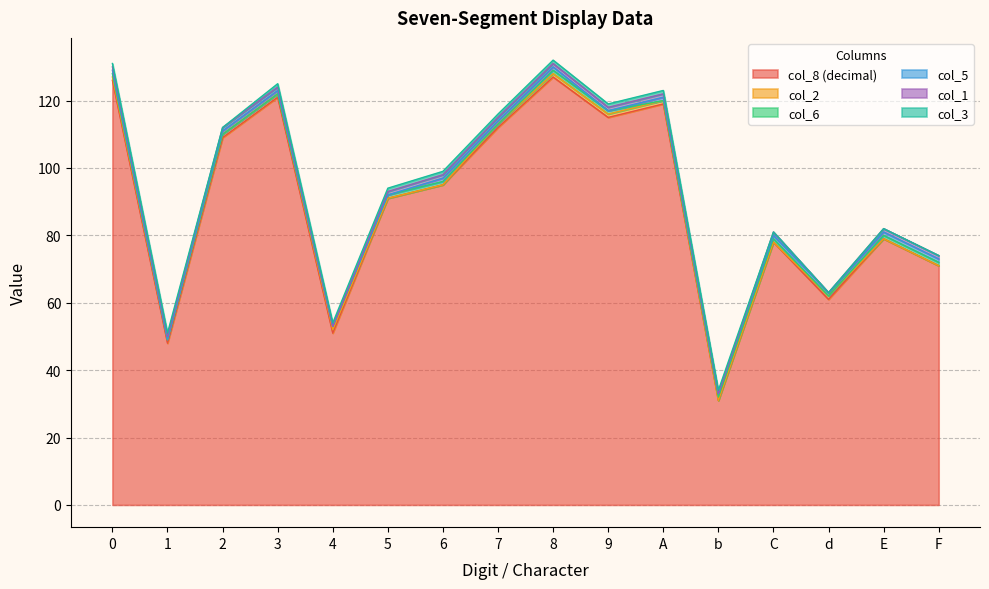

How many distinct data groups are displayed?

6